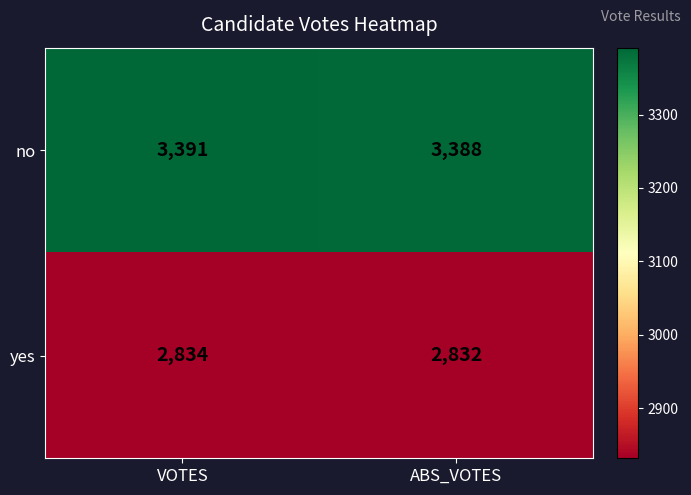

Which series changed the most between VOTES and ABS_VOTES?

no